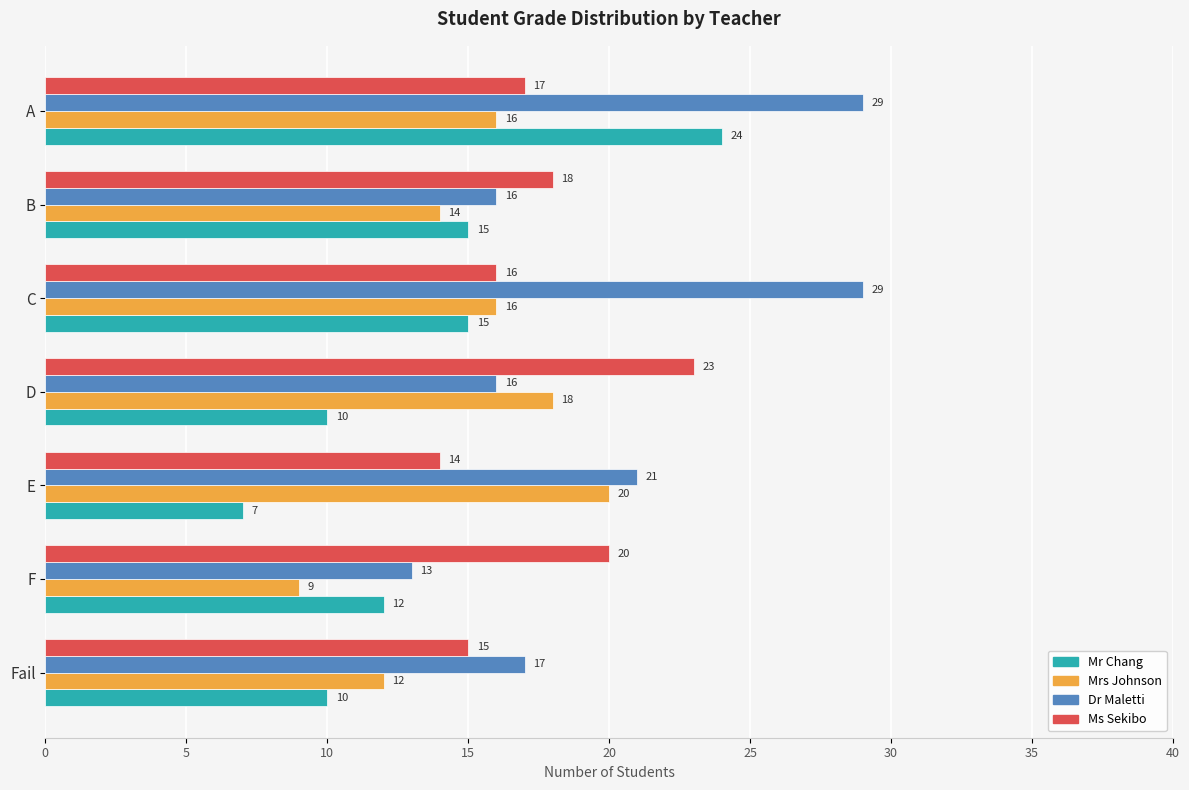

Count the number of data series in this chart.

4